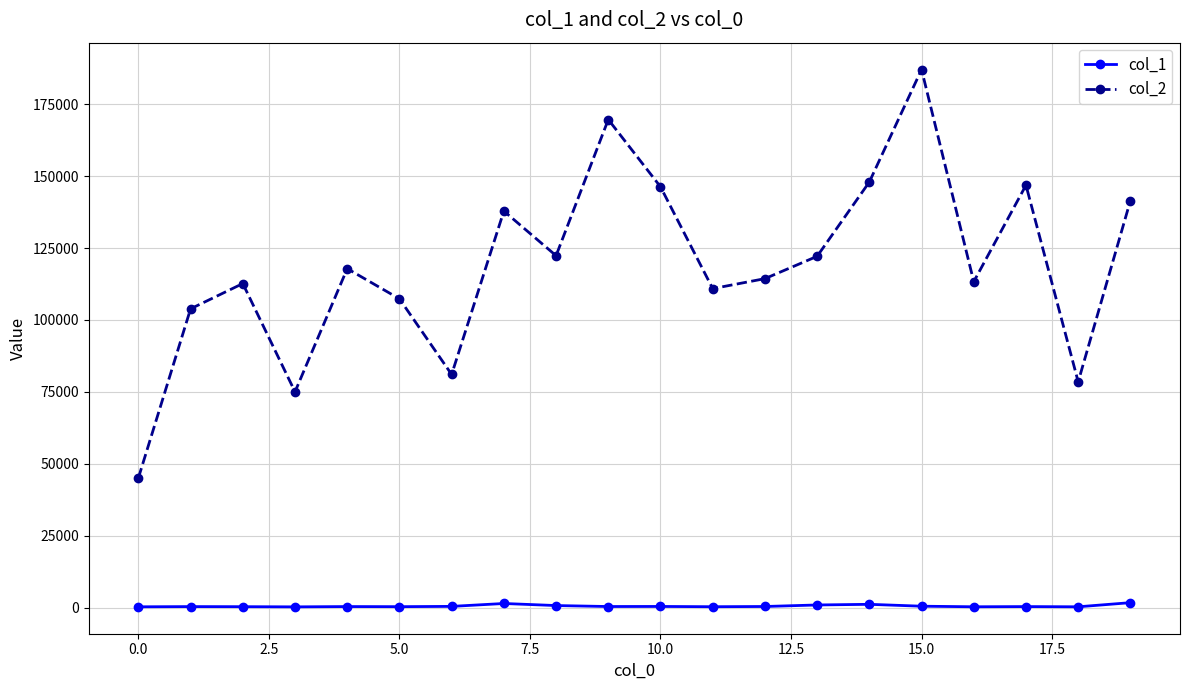

Which series has the largest range (max minus min)?

col_2